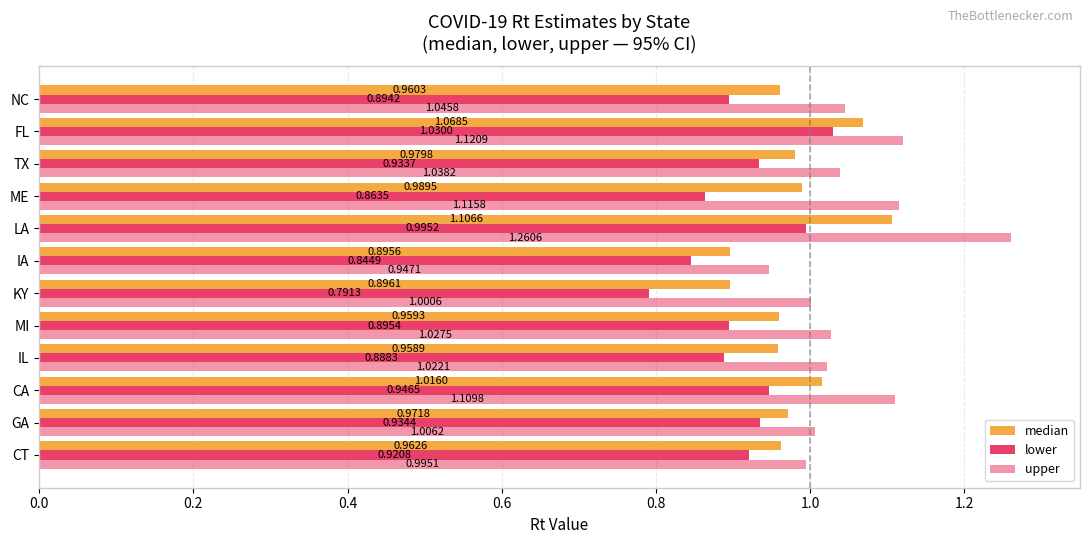

What is the smallest value displayed?

0.8